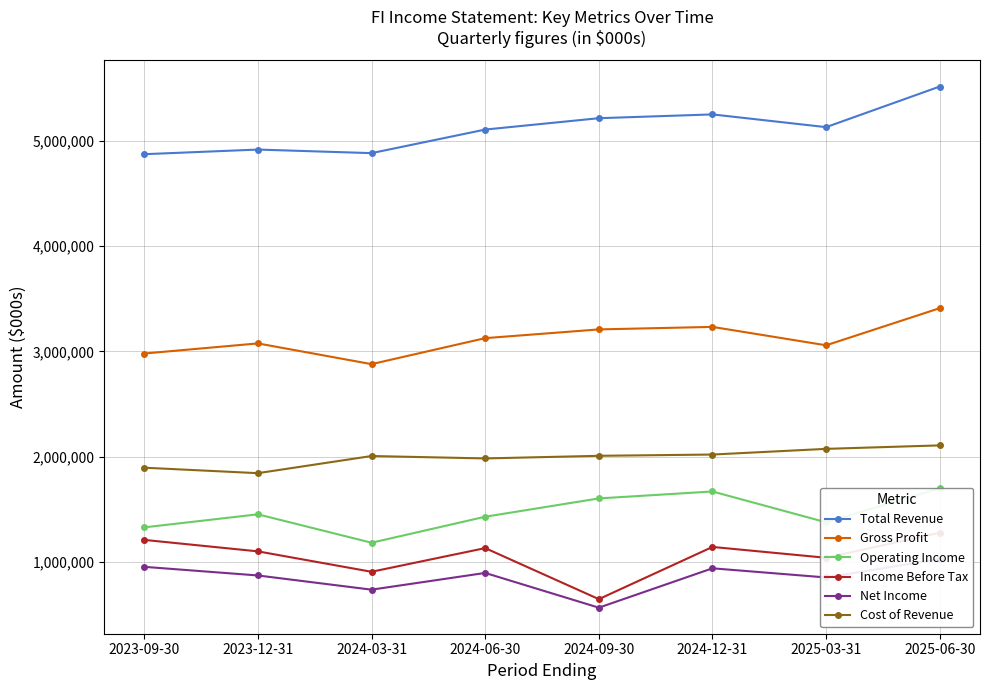

Where does the Income Before Tax series first go above 1130000?

2023-09-30